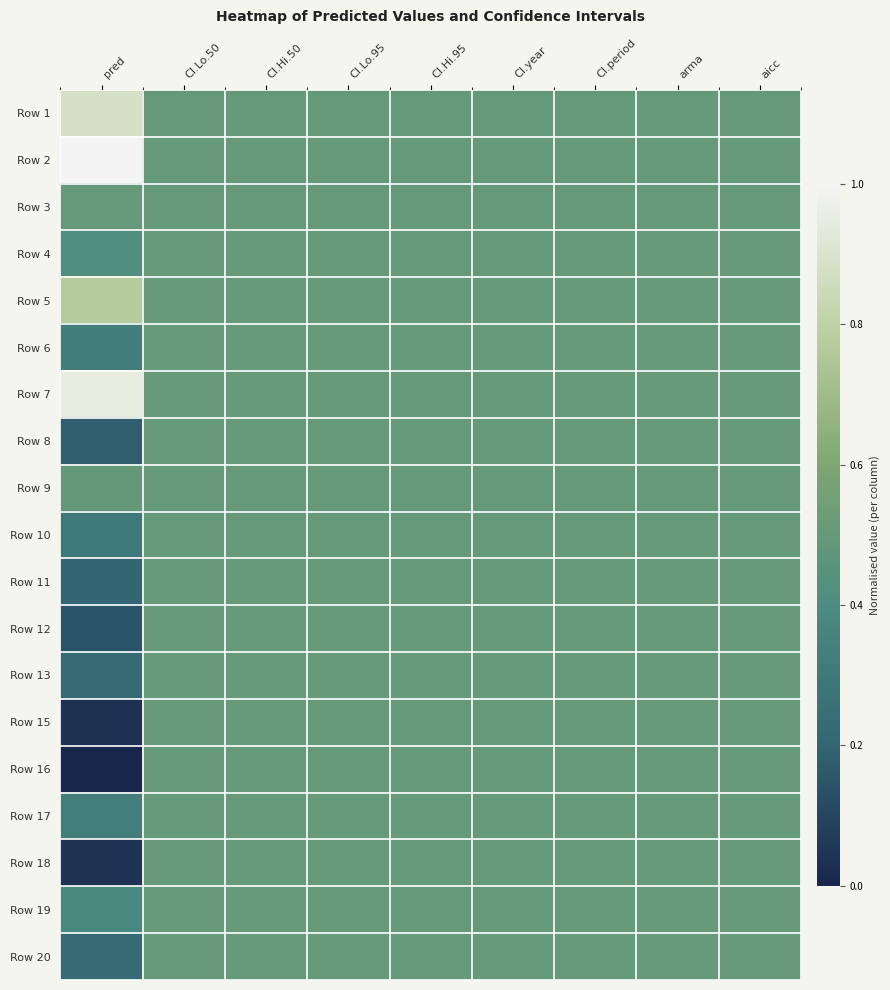

Reading left to right, list all the values displayed in this chart.

Row 1: pred=0.9	CI.Lo.50=0.5	CI.Hi.50=0.5	CI.Lo.95=0.5	CI.Hi.95=0.5	CI.year=0.5	CI.period=0.5	arma=0.5	aicc=0.5
Row 2: pred=1.0	CI.Lo.50=0.5	CI.Hi.50=0.5	CI.Lo.95=0.5	CI.Hi.95=0.5	CI.year=0.5	CI.period=0.5	arma=0.5	aicc=0.5
Row 3: pred=0.5	CI.Lo.50=0.5	CI.Hi.50=0.5	CI.Lo.95=0.5	CI.Hi.95=0.5	CI.year=0.5	CI.period=0.5	arma=0.5	aicc=0.5
Row 4: pred=0.4	CI.Lo.50=0.5	CI.Hi.50=0.5	CI.Lo.95=0.5	CI.Hi.95=0.5	CI.year=0.5	CI.period=0.5	arma=0.5	aicc=0.5
Row 5: pred=0.8	CI.Lo.50=0.5	CI.Hi.50=0.5	CI.Lo.95=0.5	CI.Hi.95=0.5	CI.year=0.5	CI.period=0.5	arma=0.5	aicc=0.5
Row 6: pred=0.3	CI.Lo.50=0.5	CI.Hi.50=0.5	CI.Lo.95=0.5	CI.Hi.95=0.5	CI.year=0.5	CI.period=0.5	arma=0.5	aicc=0.5
Row 7: pred=0.9	CI.Lo.50=0.5	CI.Hi.50=0.5	CI.Lo.95=0.5	CI.Hi.95=0.5	CI.year=0.5	CI.period=0.5	arma=0.5	aicc=0.5
Row 8: pred=0.2	CI.Lo.50=0.5	CI.Hi.50=0.5	CI.Lo.95=0.5	CI.Hi.95=0.5	CI.year=0.5	CI.period=0.5	arma=0.5	aicc=0.5
Row 9: pred=0.5	CI.Lo.50=0.5	CI.Hi.50=0.5	CI.Lo.95=0.5	CI.Hi.95=0.5	CI.year=0.5	CI.period=0.5	arma=0.5	aicc=0.5
Row 10: pred=0.3	CI.Lo.50=0.5	CI.Hi.50=0.5	CI.Lo.95=0.5	CI.Hi.95=0.5	CI.year=0.5	CI.period=0.5	arma=0.5	aicc=0.5
Row 11: pred=0.2	CI.Lo.50=0.5	CI.Hi.50=0.5	CI.Lo.95=0.5	CI.Hi.95=0.5	CI.year=0.5	CI.period=0.5	arma=0.5	aicc=0.5
Row 12: pred=0.1	CI.Lo.50=0.5	CI.Hi.50=0.5	CI.Lo.95=0.5	CI.Hi.95=0.5	CI.year=0.5	CI.period=0.5	arma=0.5	aicc=0.5
Row 13: pred=0.2	CI.Lo.50=0.5	CI.Hi.50=0.5	CI.Lo.95=0.5	CI.Hi.95=0.5	CI.year=0.5	CI.period=0.5	arma=0.5	aicc=0.5
Row 15: pred=0.0	CI.Lo.50=0.5	CI.Hi.50=0.5	CI.Lo.95=0.5	CI.Hi.95=0.5	CI.year=0.5	CI.period=0.5	arma=0.5	aicc=0.5
Row 16: pred=0.0	CI.Lo.50=0.5	CI.Hi.50=0.5	CI.Lo.95=0.5	CI.Hi.95=0.5	CI.year=0.5	CI.period=0.5	arma=0.5	aicc=0.5
Row 17: pred=0.3	CI.Lo.50=0.5	CI.Hi.50=0.5	CI.Lo.95=0.5	CI.Hi.95=0.5	CI.year=0.5	CI.period=0.5	arma=0.5	aicc=0.5
Row 18: pred=0.0	CI.Lo.50=0.5	CI.Hi.50=0.5	CI.Lo.95=0.5	CI.Hi.95=0.5	CI.year=0.5	CI.period=0.5	arma=0.5	aicc=0.5
Row 19: pred=0.4	CI.Lo.50=0.5	CI.Hi.50=0.5	CI.Lo.95=0.5	CI.Hi.95=0.5	CI.year=0.5	CI.period=0.5	arma=0.5	aicc=0.5
Row 20: pred=0.2	CI.Lo.50=0.5	CI.Hi.50=0.5	CI.Lo.95=0.5	CI.Hi.95=0.5	CI.year=0.5	CI.period=0.5	arma=0.5	aicc=0.5